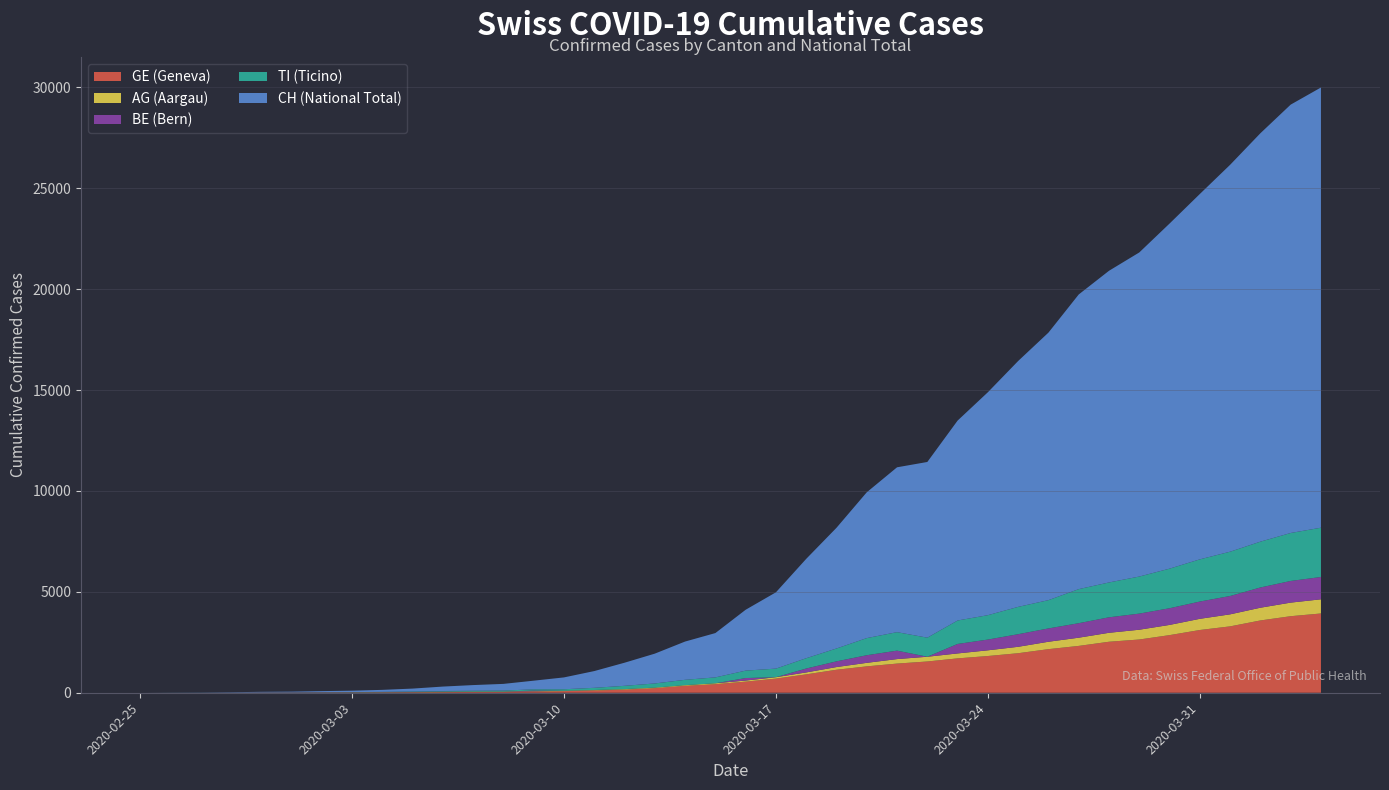

What is the maximum value for GE (Geneva)?

3928